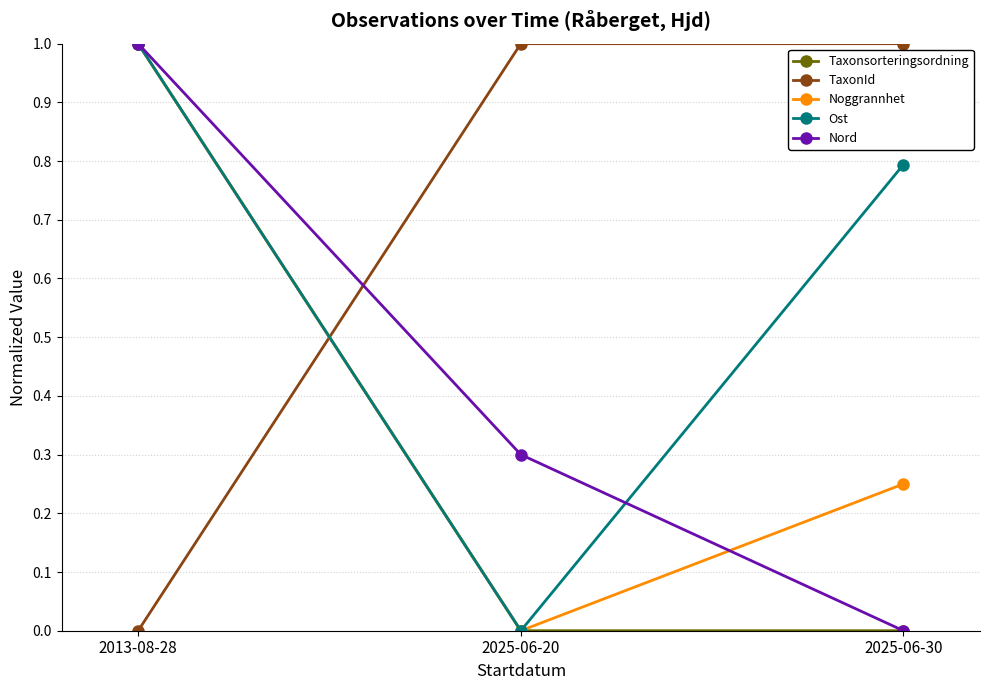

Is the value of Noggrannhet at 2025-06-30 greater than the value of TaxonId at 2025-06-20?

No